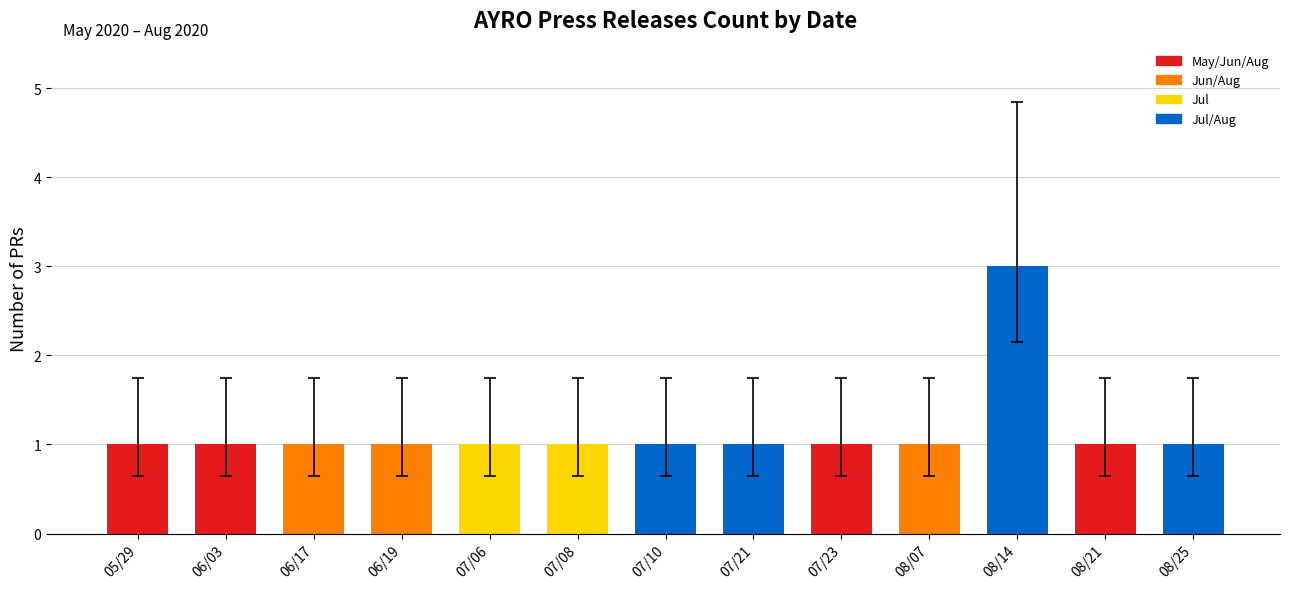

What is the sum of the values at 08/21 and 06/17?

2